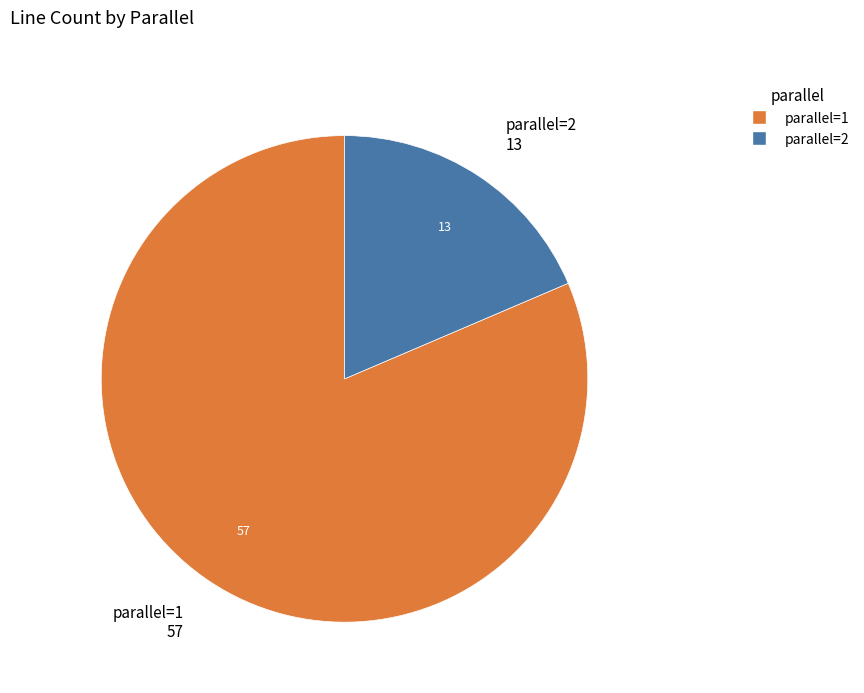

Is there a majority slice in this chart?

Yes